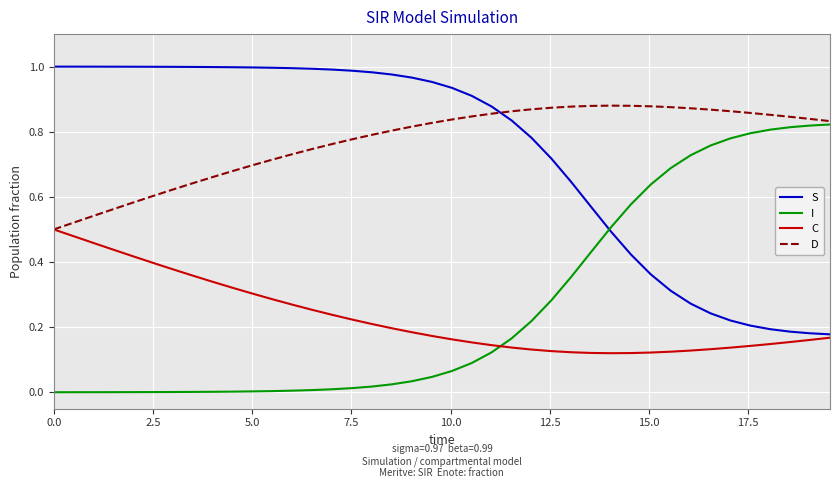

Rank the series by their maximum value, from lowest to highest.

C, I, D, S